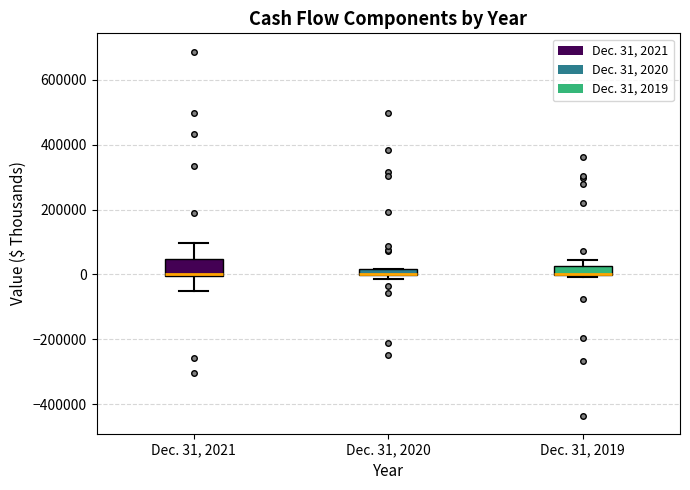

Which box is the tallest, from its lower edge to its upper edge?

Dec. 31, 2021